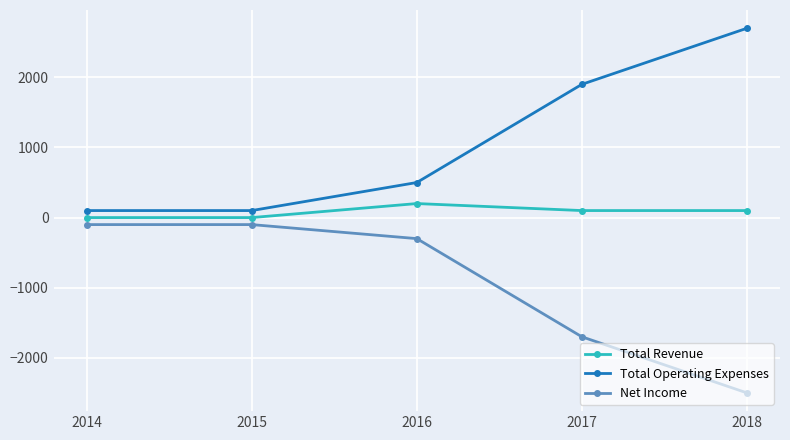

True or false: Total Operating Expenses and Total Revenue cross at least once.

False